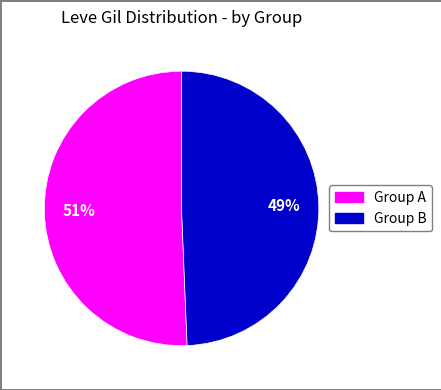

To the nearest percent, what is the average slice percentage?

50%